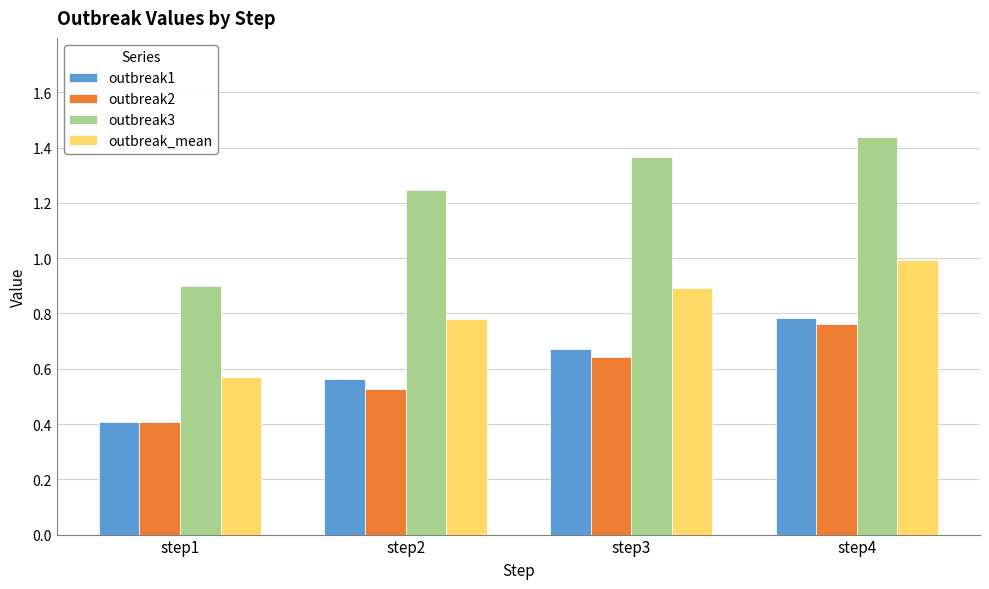

How many bars are there in each group?

4